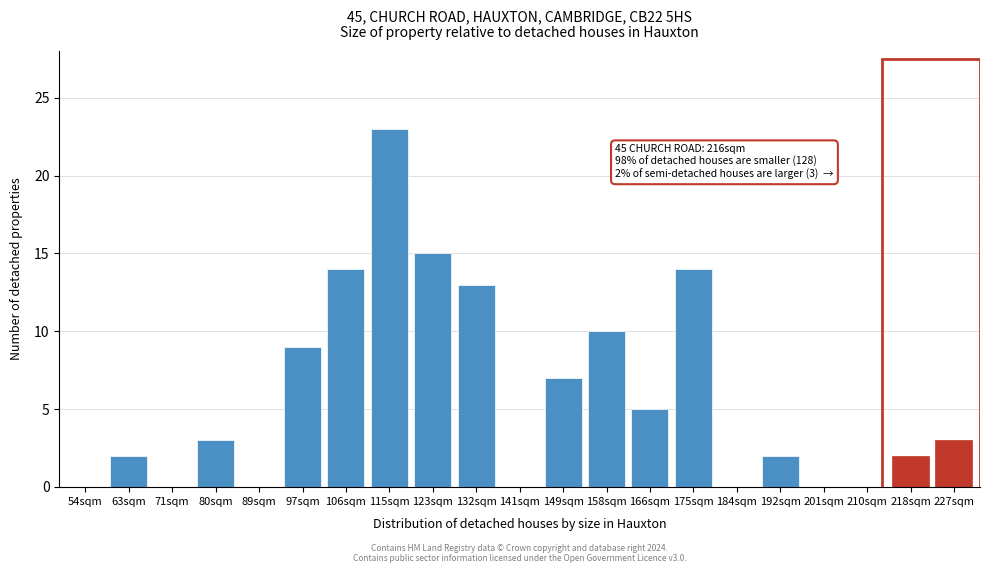

Reading left to right, transcribe all the data shown in this chart.

54sqm=0	63sqm=2	71sqm=0	80sqm=3	89sqm=0	97sqm=9	106sqm=14	115sqm=23	123sqm=15	132sqm=13	141sqm=0	149sqm=7	158sqm=10	166sqm=5	175sqm=14	184sqm=0	192sqm=2	201sqm=0	210sqm=0	218sqm=2	227sqm=3